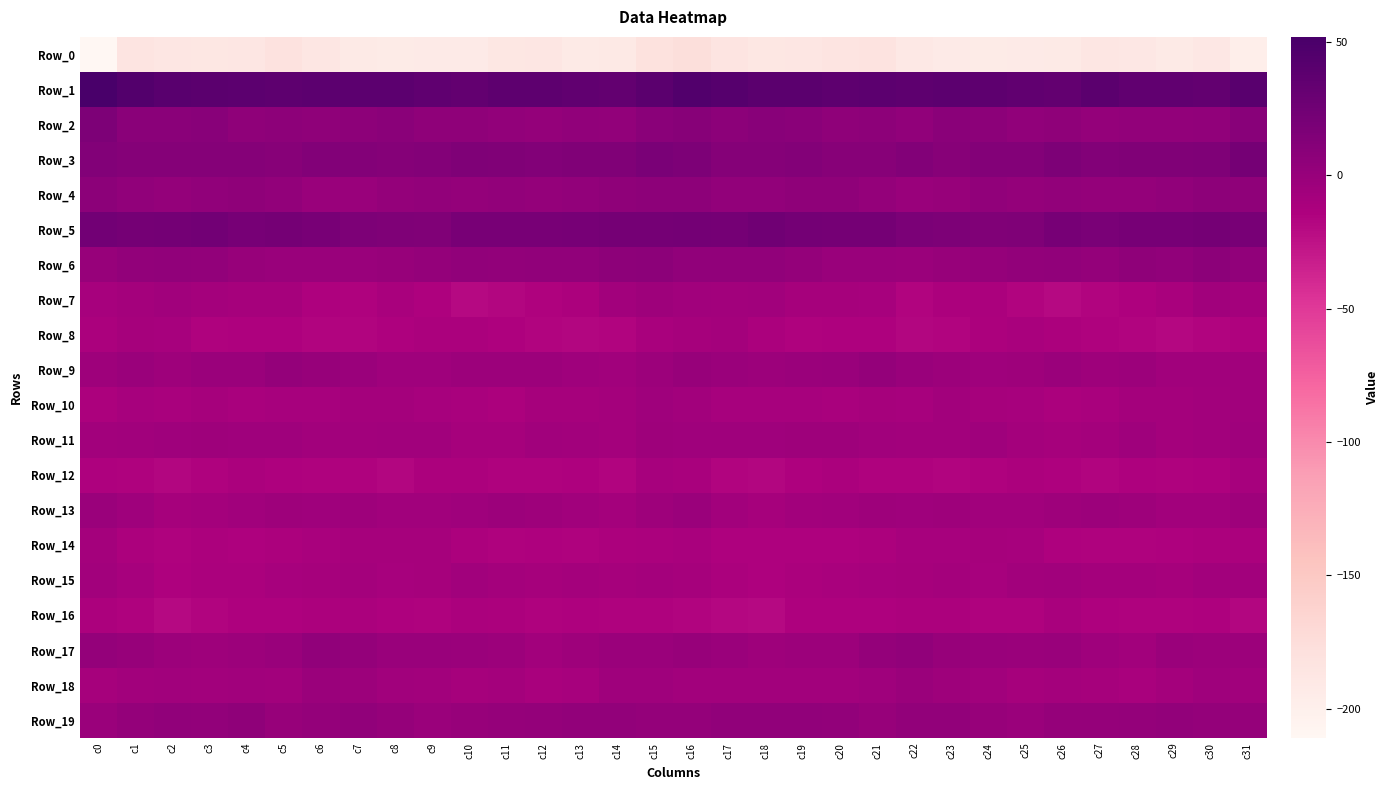

What is the spread (max minus min) of values at c23?

231.3